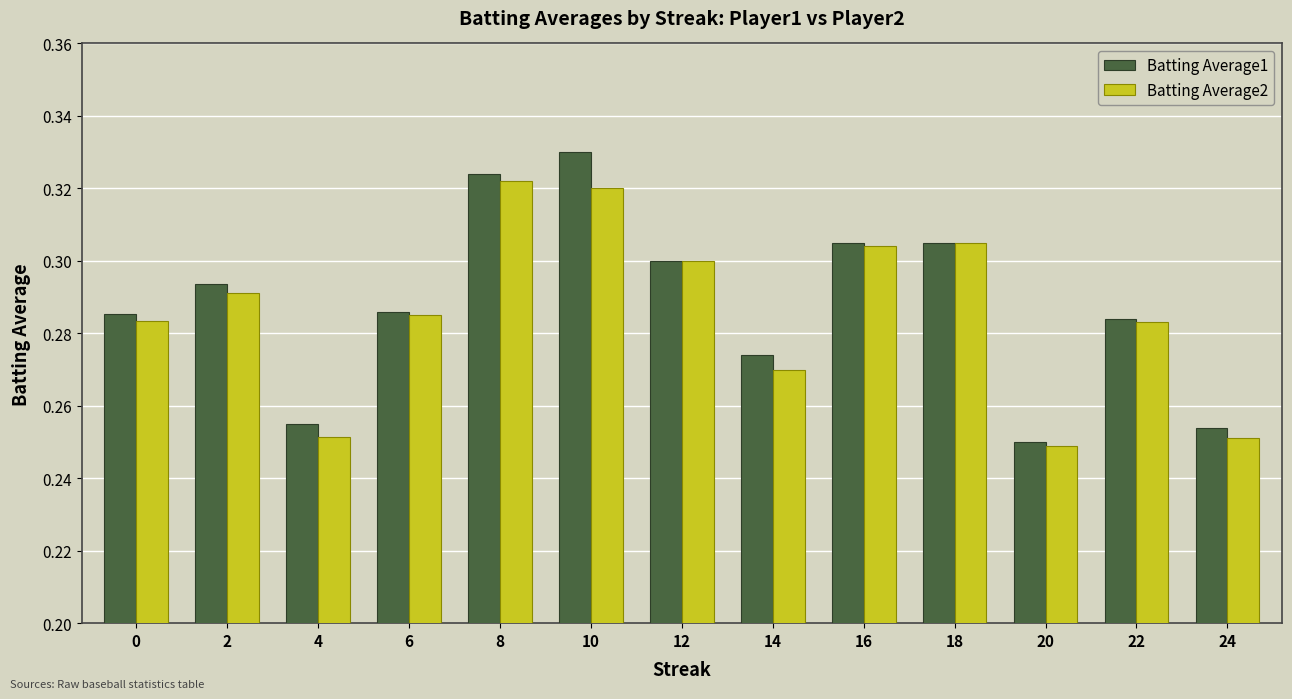

Count the Batting Average2 values in the range 0 to 1.

13